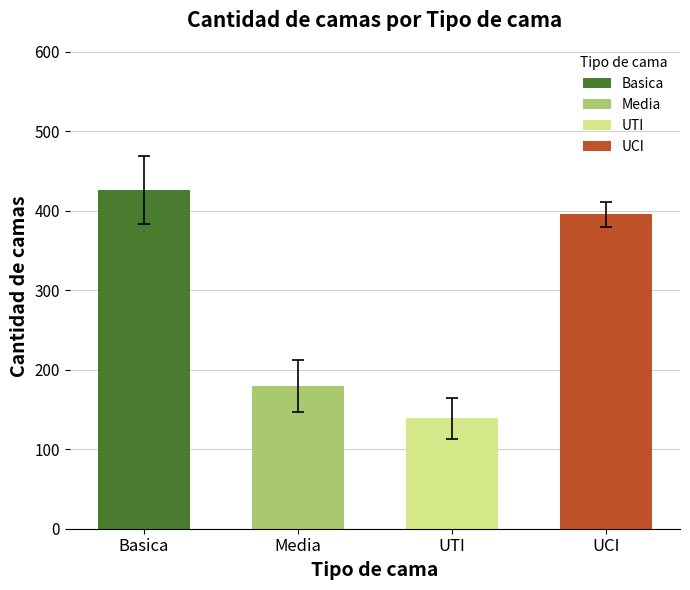

True or false: UTI has a value of 31 at 9.

False